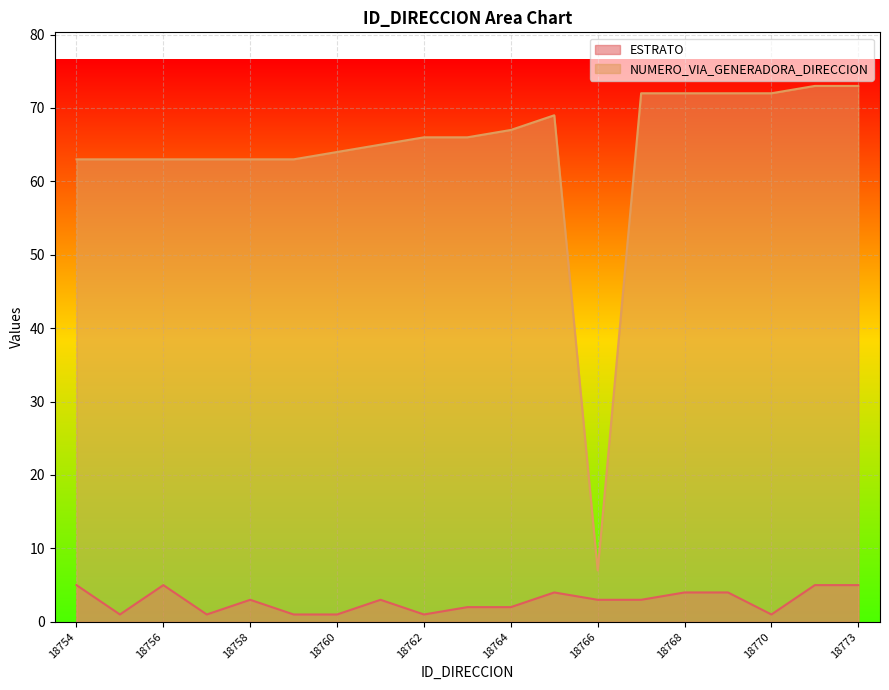

What is the sum of the ESTRATO values at 18763 and 18757?

3